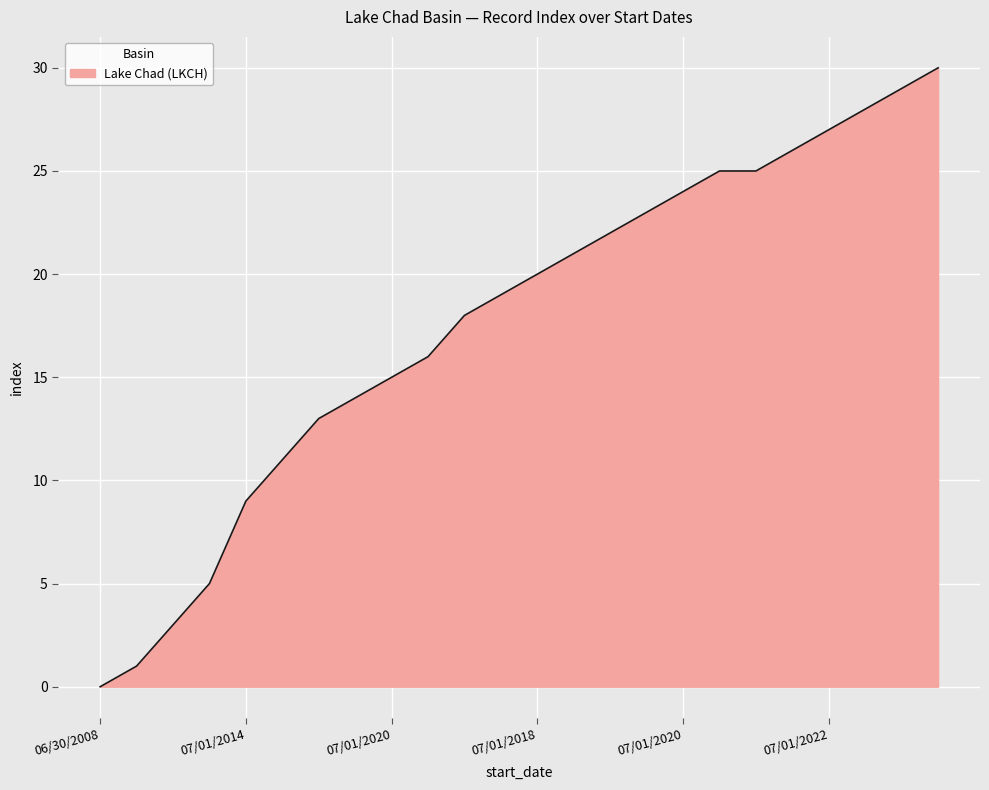

What is the maximum value shown in the chart?

30